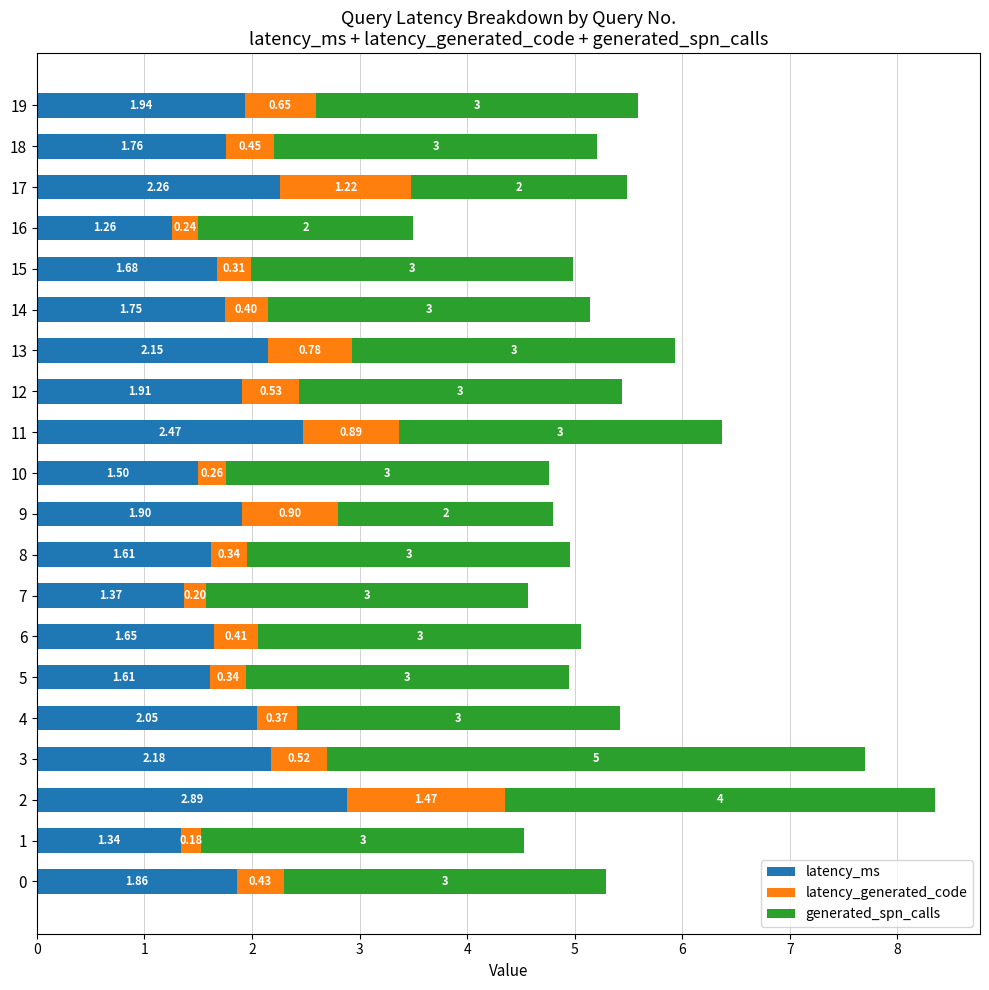

How many categories are shown in the chart?

20